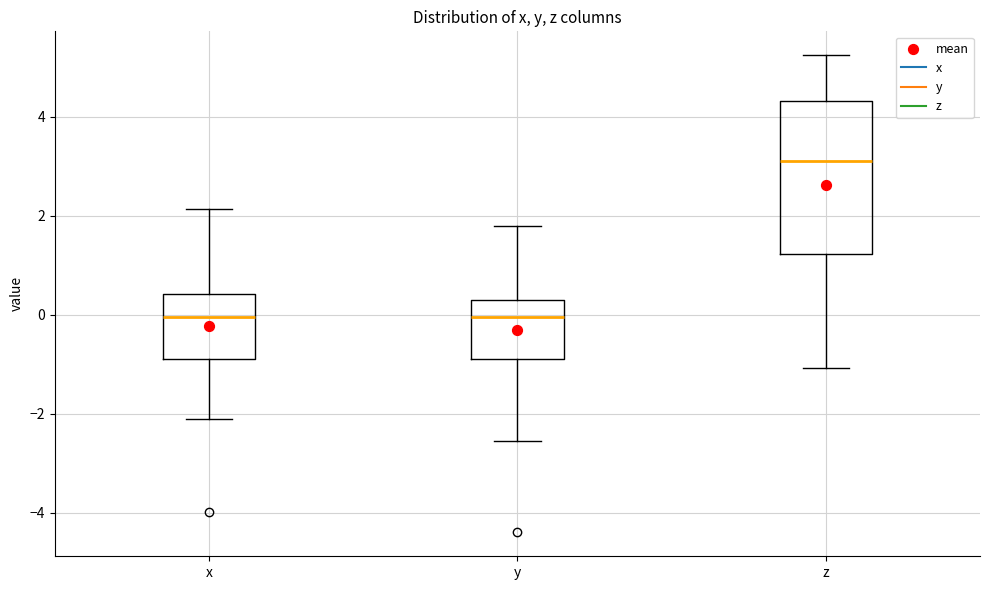

Comparing the boxes themselves (not the whiskers), which one is the tallest?

z